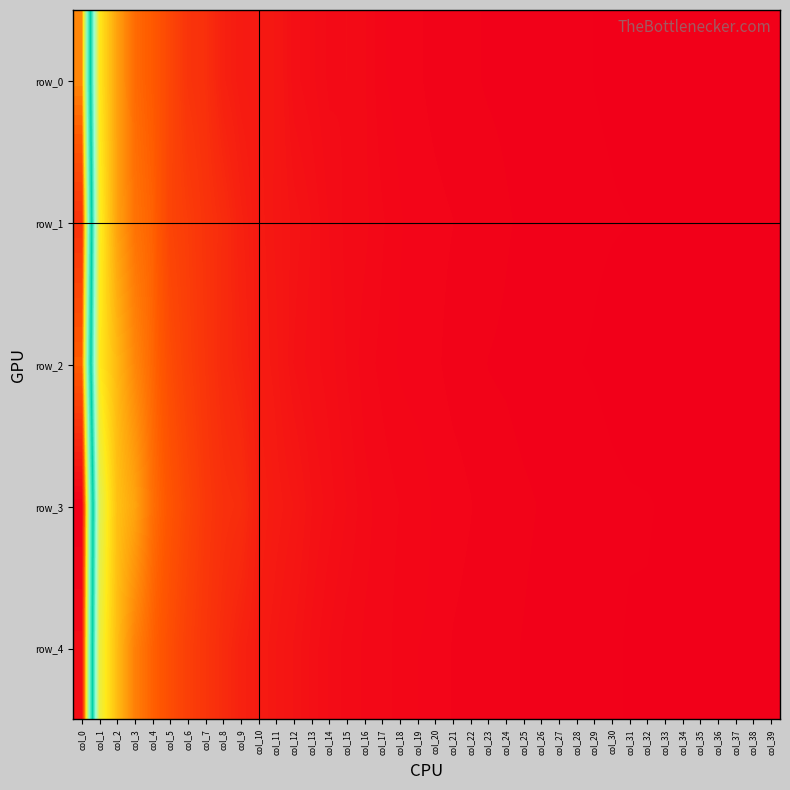

Which series has the largest total across all categories?

row_3